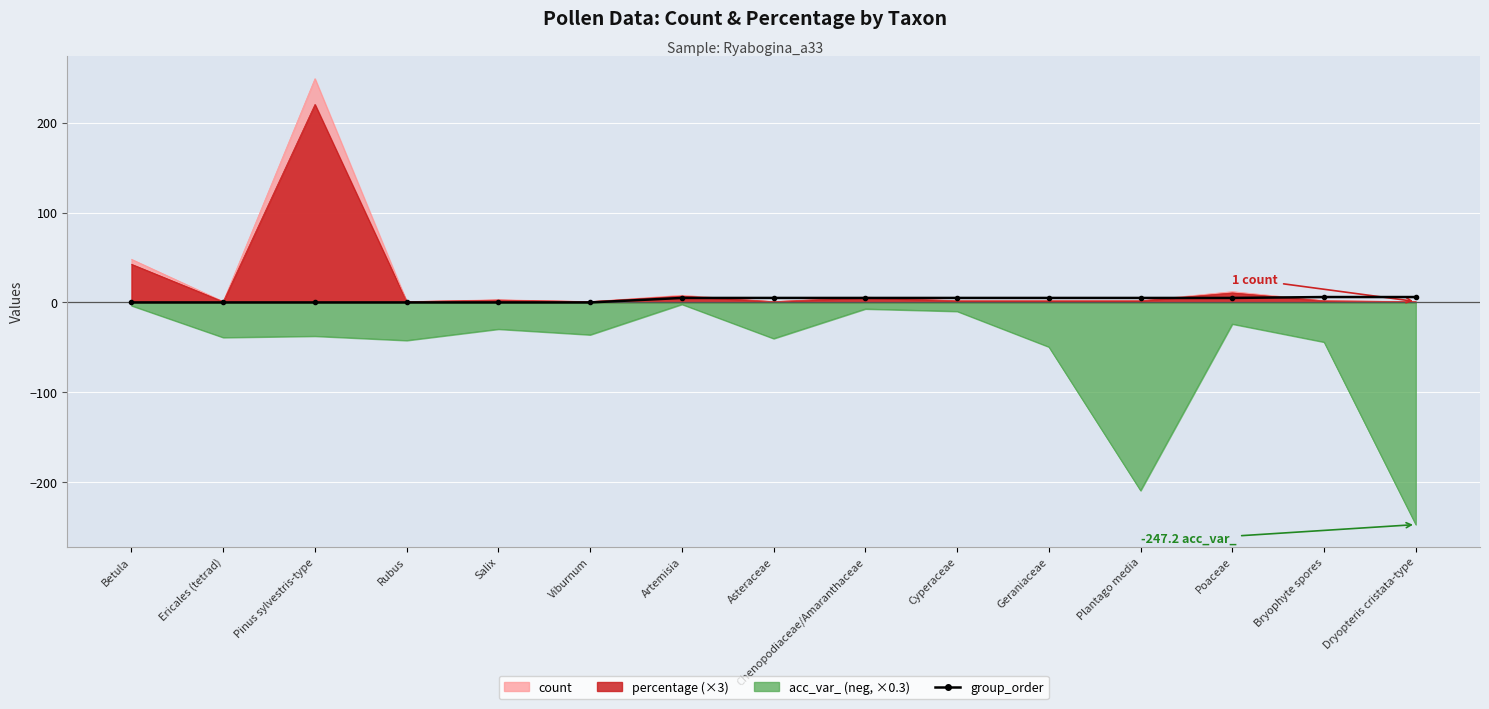

How many series are shown in this chart?

1